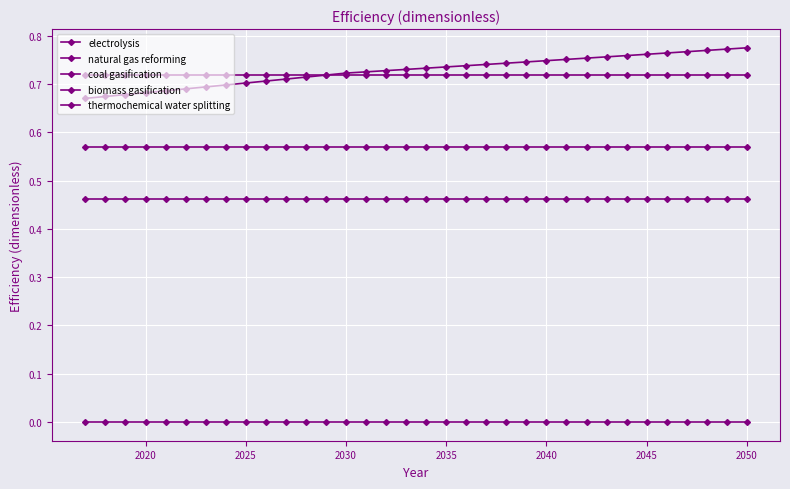

Does the chart have visible grid lines?

Yes